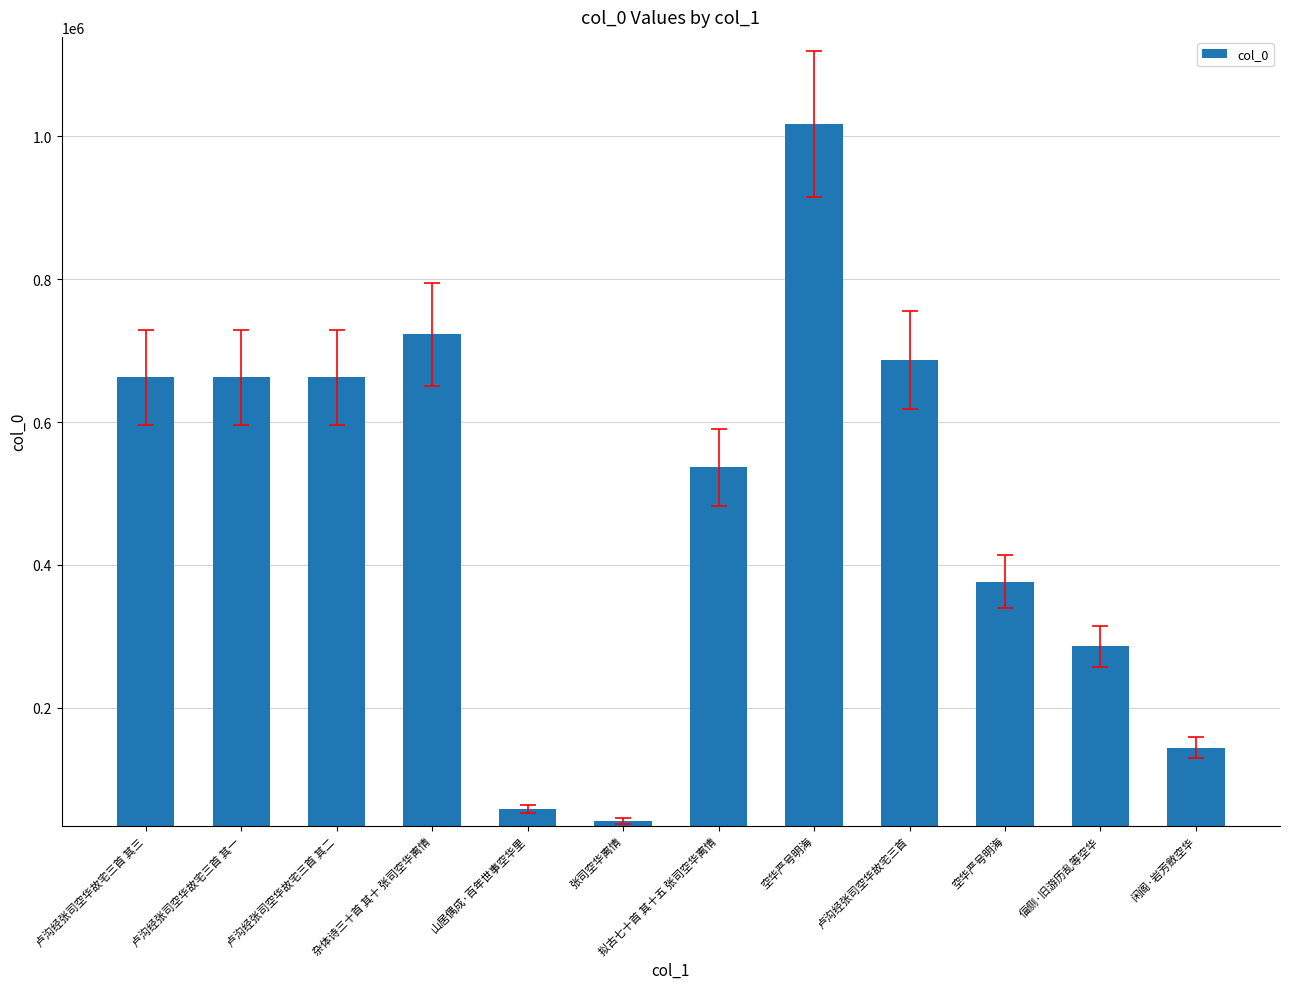

What is the difference between the values at 偪侧·旧游历乱等空华 and 卢沟经张司空华故宅三首 其三?

376620